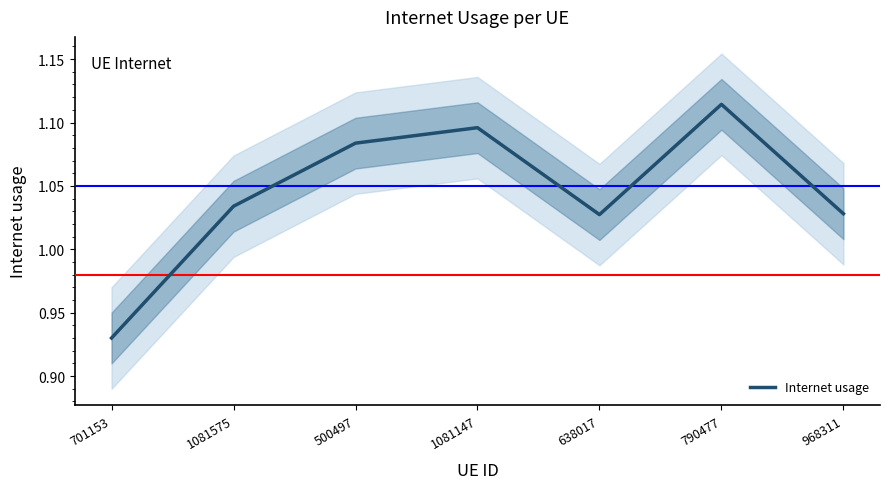

True or false: there are more than 0 points higher than both neighbors.

True